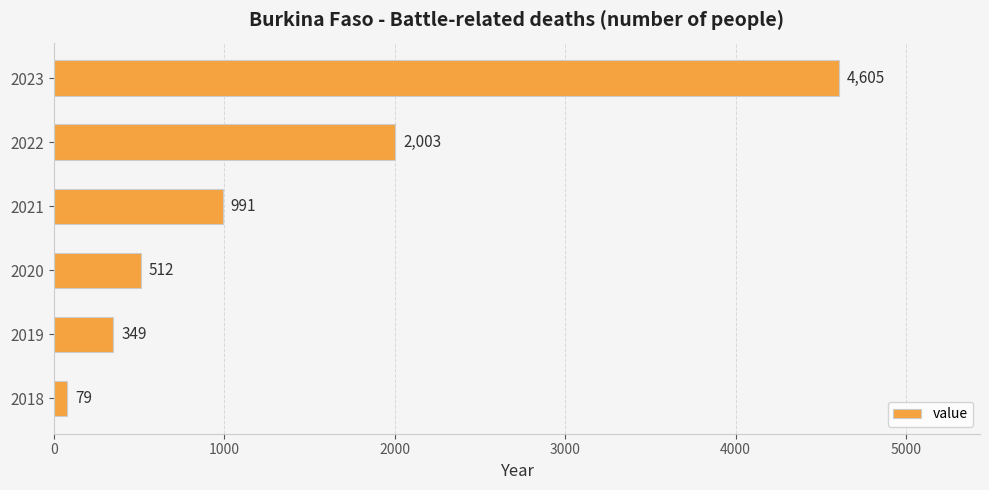

Reading bottom to top, what are all the values shown in this chart?

79	349	512	991	2003	4605